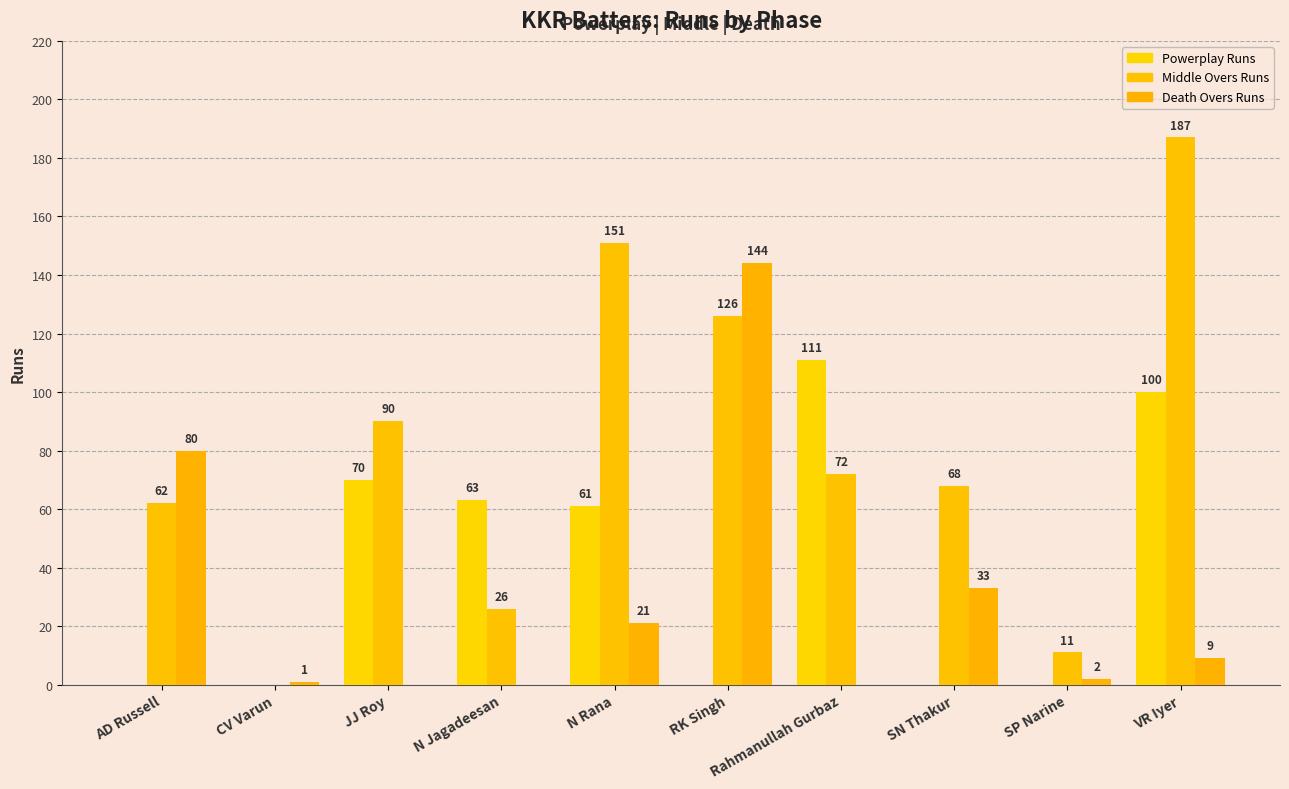

How many groups of bars are there?

10